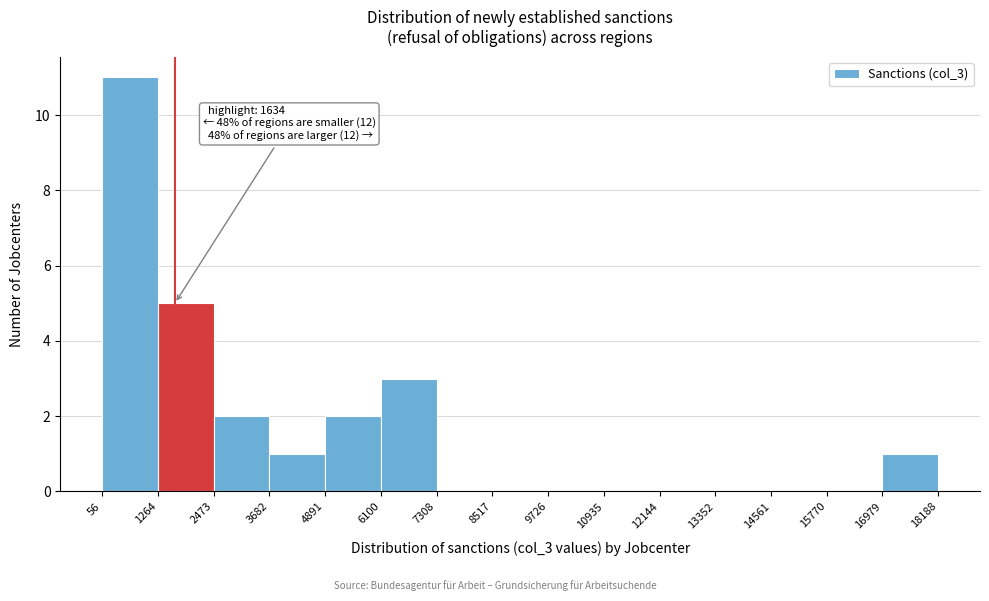

Over which range of the x-axis is the bar tallest?

56 to 1264